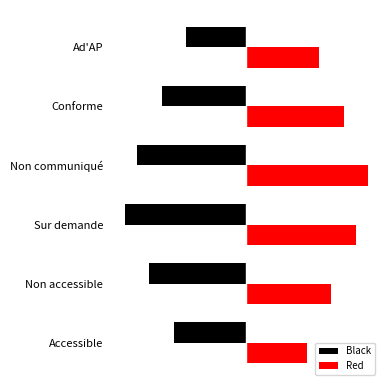

What are all the series names shown in the legend?

Black, Red